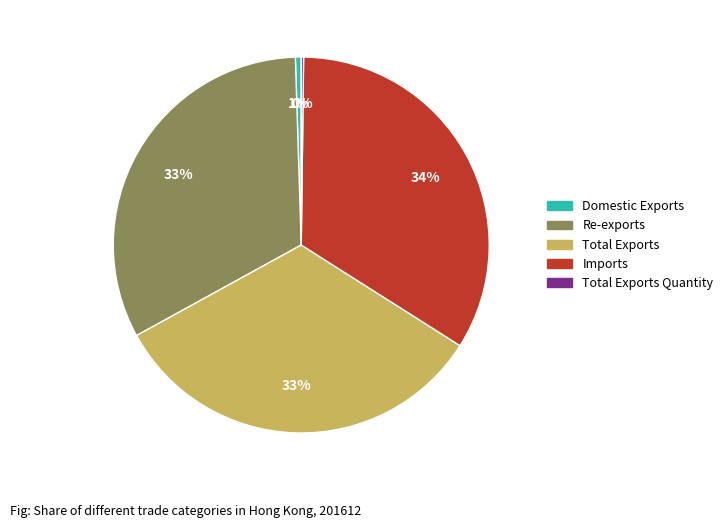

To the nearest percent, what is the difference between the largest and smallest slice percentages?

34%